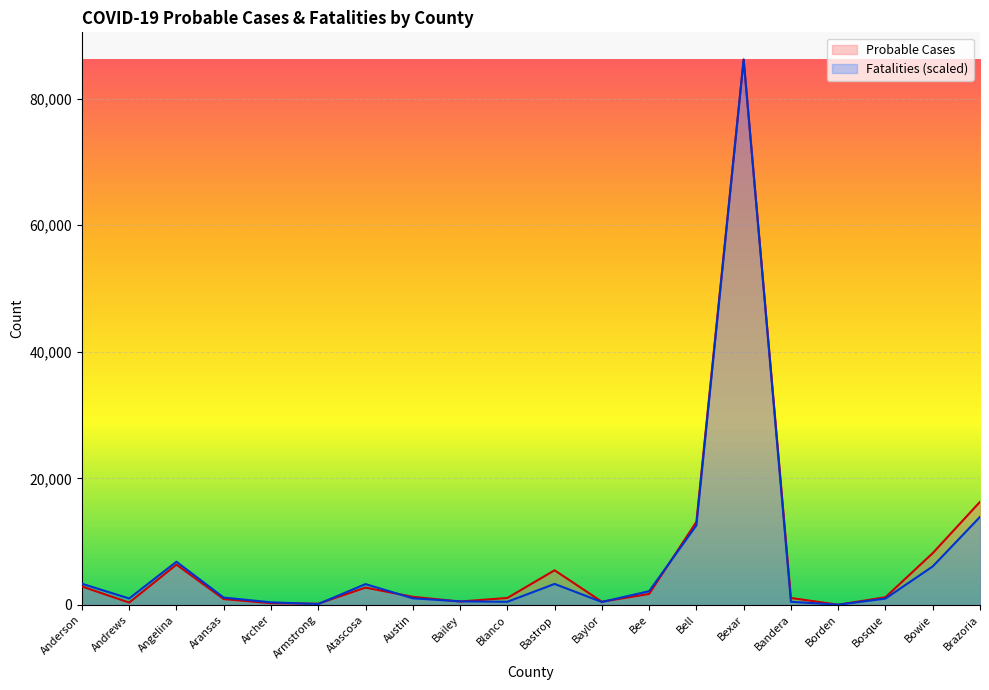

At which label is Fatalities closest to 43103?

Brazoria